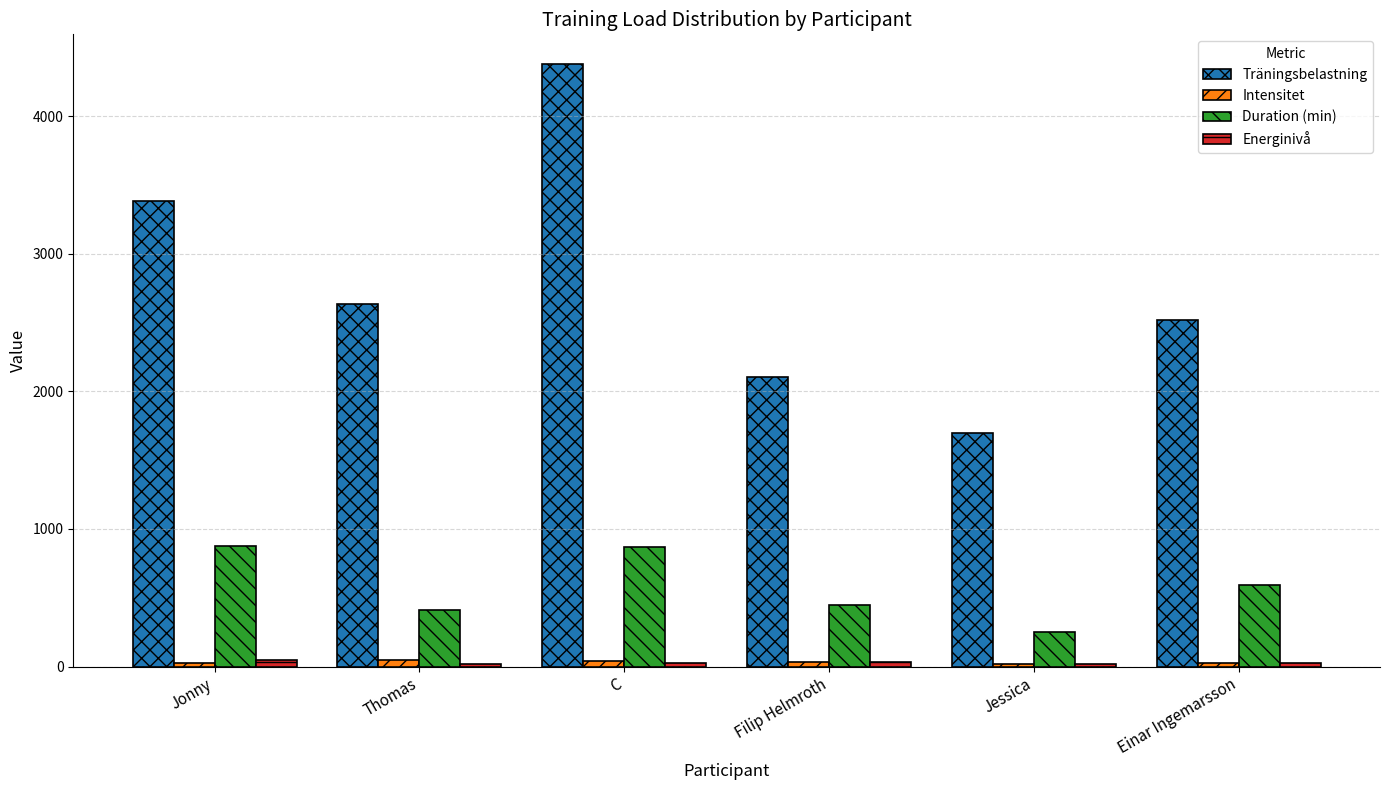

What is the difference between the Energinivå values at Filip Helmroth and Einar Ingemarsson?

10